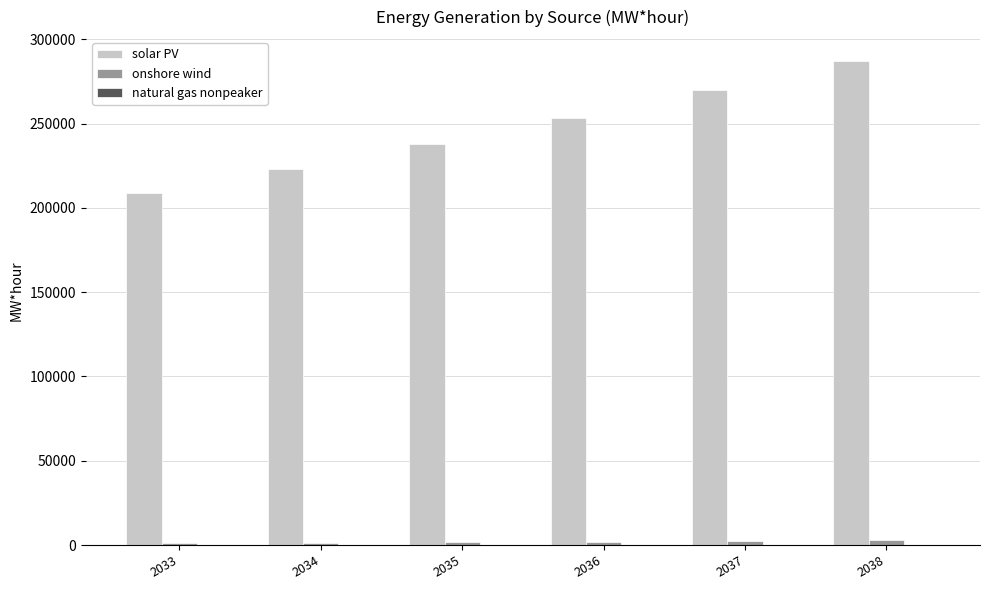

The value of solar PV at 2034 is 223232.9. True or false?

True